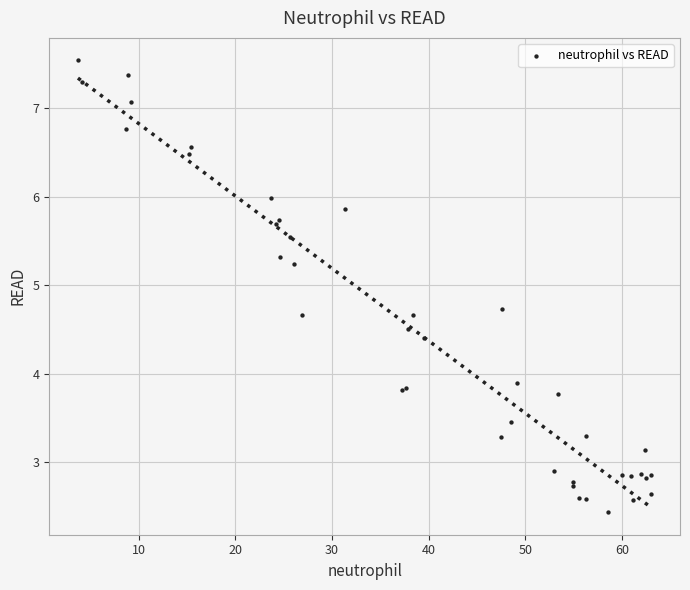

What Y value in the scatter plot is closest to 4?

3.9